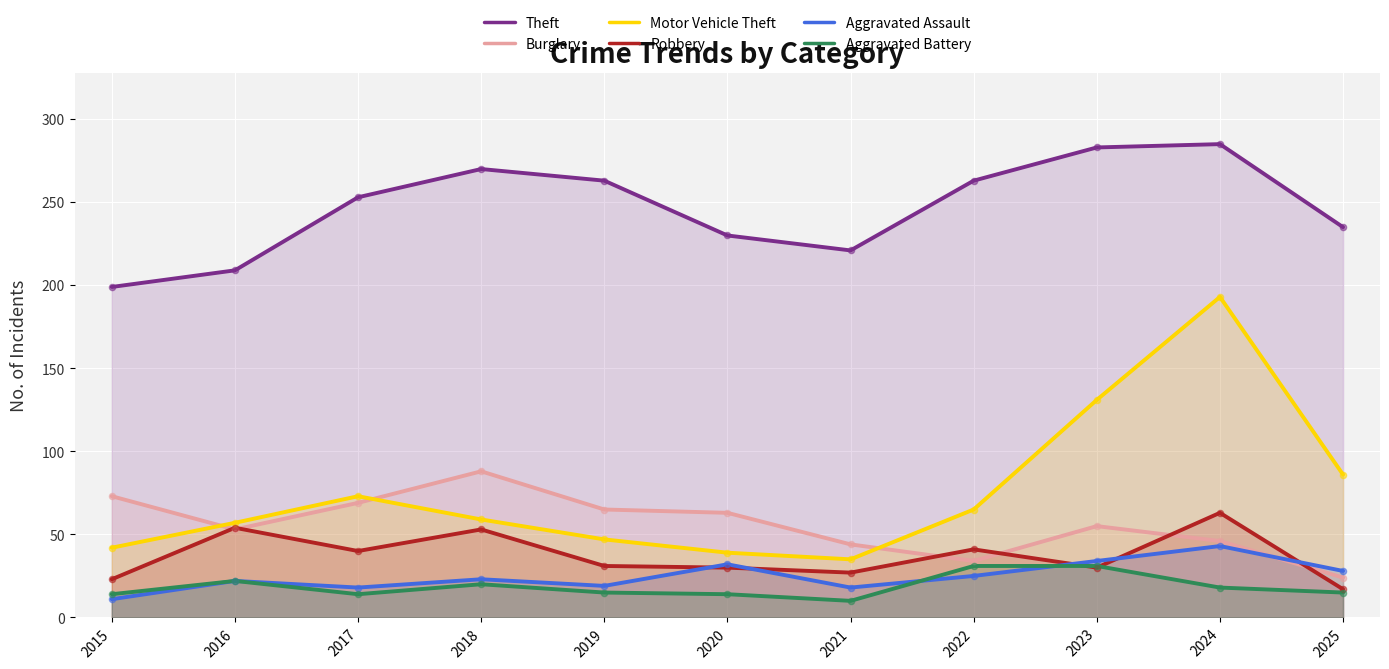

At how many categories does at least one series exceed 226?

8